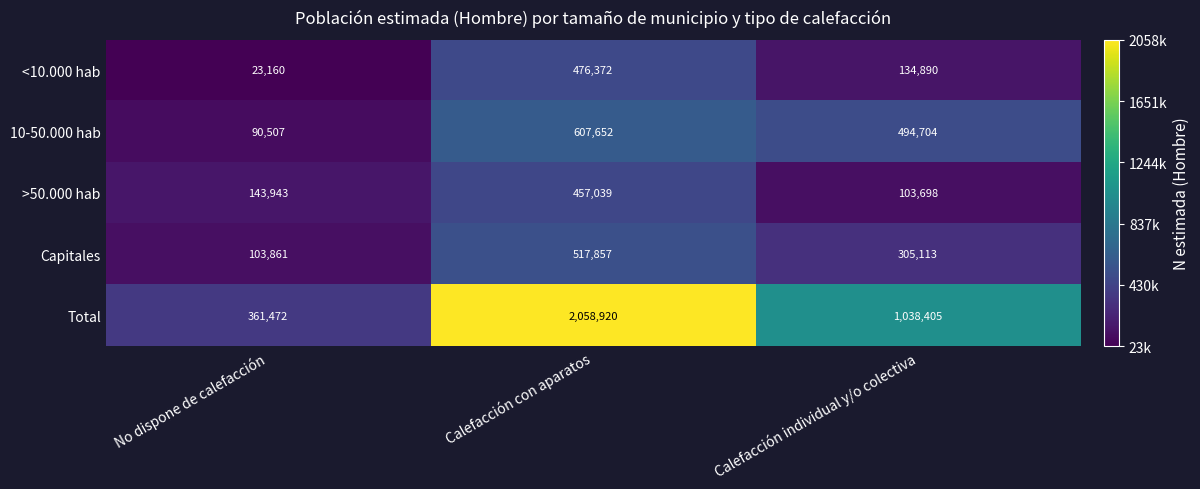

What is the sum of the 10-50.000 hab values at No dispone de calefacción and Calefacción con aparatos?

698159